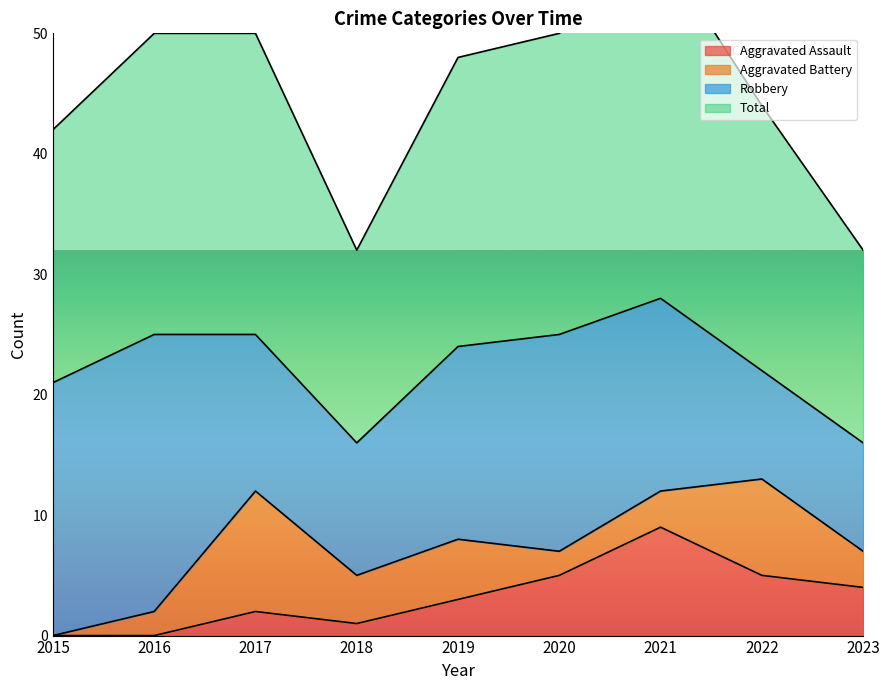

Is it true that Aggravated Assault equals 3 at 2019?

True